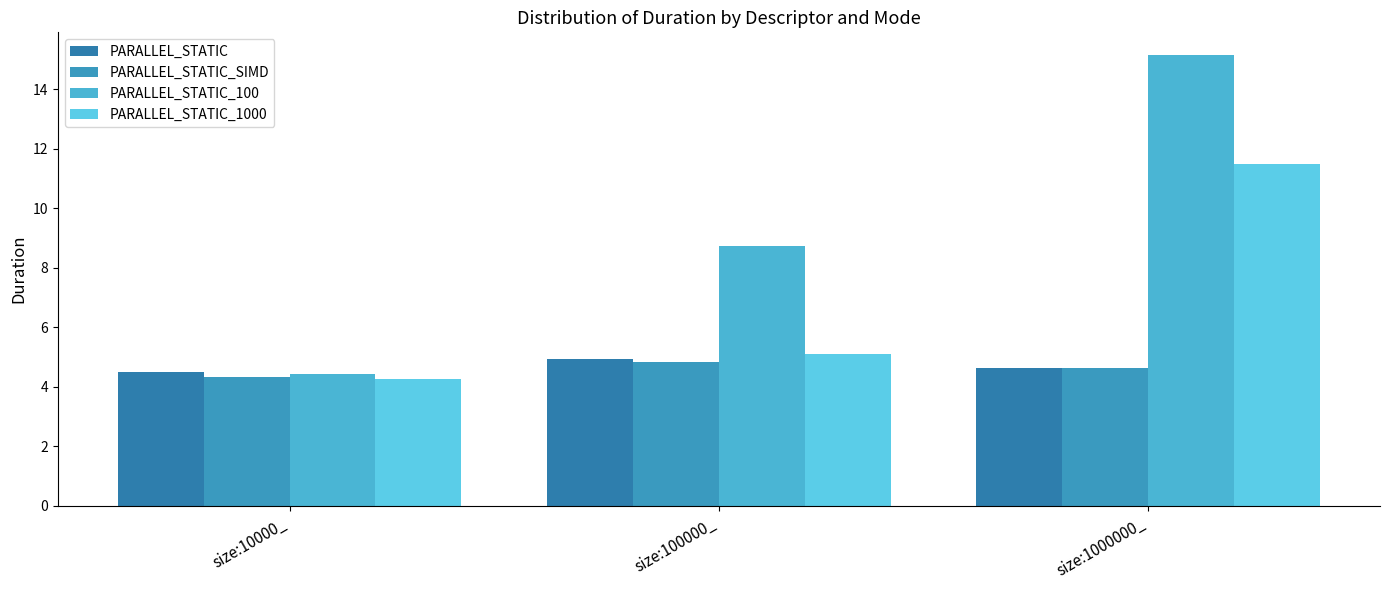

Is it true that PARALLEL_STATIC_1000 equals 2.1 at size:10000_?

False